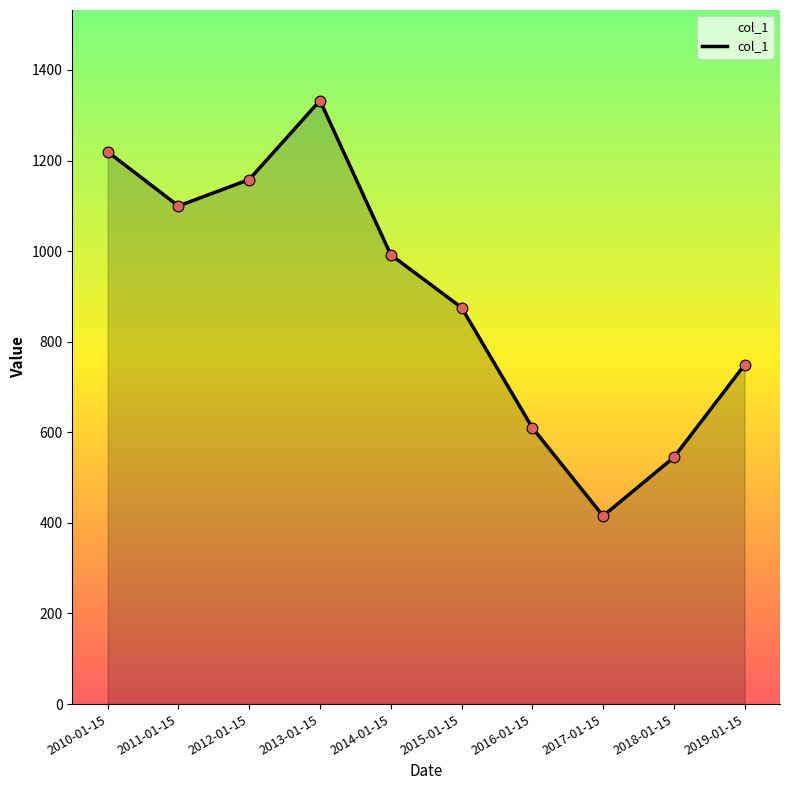

What is the ratio of the value at 2019-01-15 to the value at 2017-01-15?

1.8